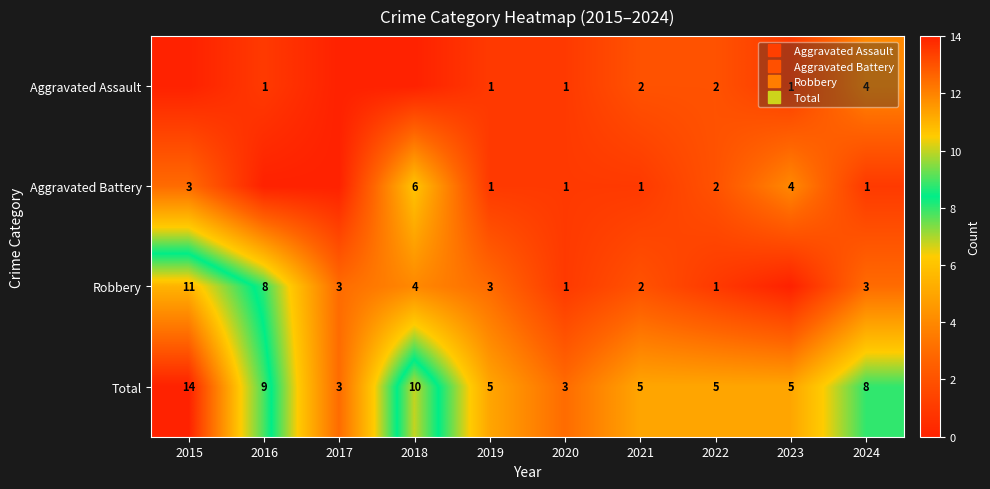

At how many categories does at least one series exceed 0?

10